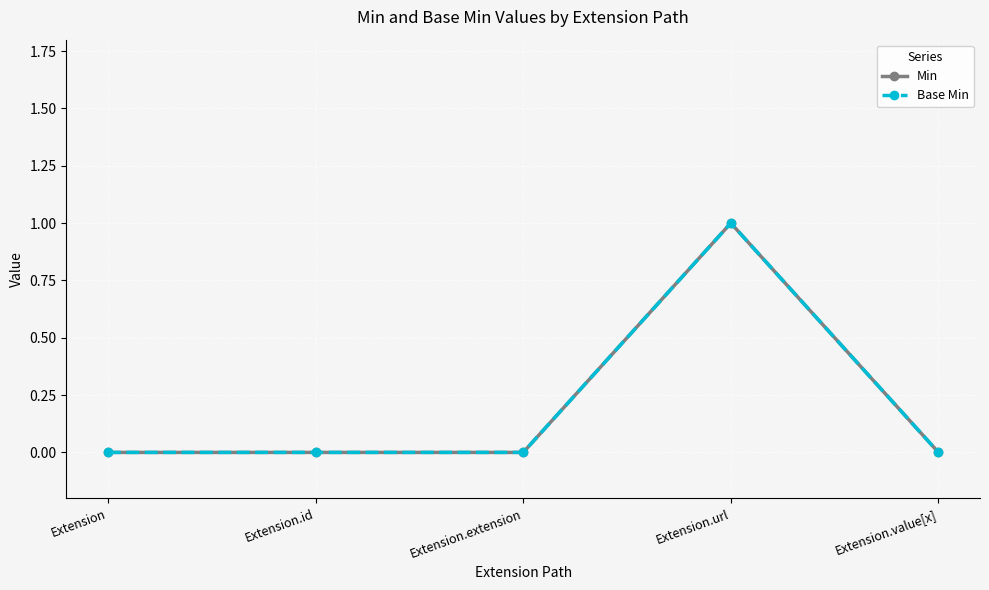

True or false: Base Min and Min cross at least once.

False